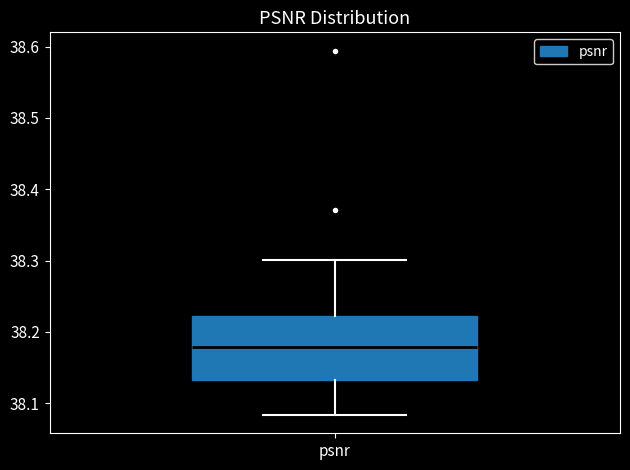

Read this box plot against the y-axis: the position of the median line, the range covered by the box, and the ends of both whiskers. The values are not printed on the chart, so give them approximately, as read against the axis.

median 38.18, box 38.13 to 38.22, whiskers 38.08 to 38.30